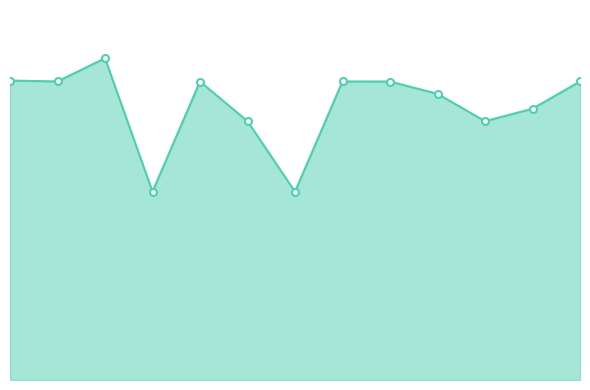

List the labels in order of value, smallest first.

103812566, 103812590, 103812565, 103812610, 103812586, 103812597, 103812592, 103812601, 103812599, 103812608, 103812603, 103812602, 103812585